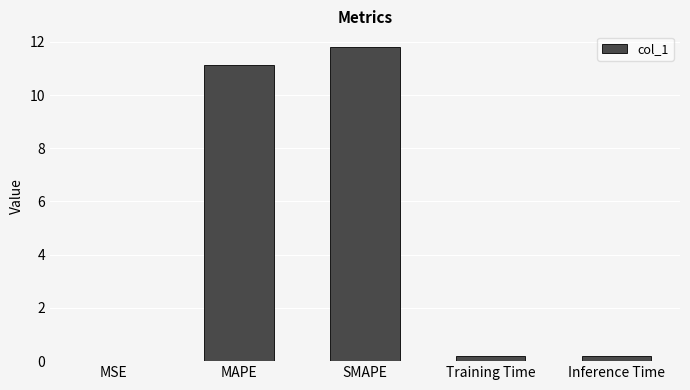

The chart shows a value of 11.8 at SMAPE. True or false?

True